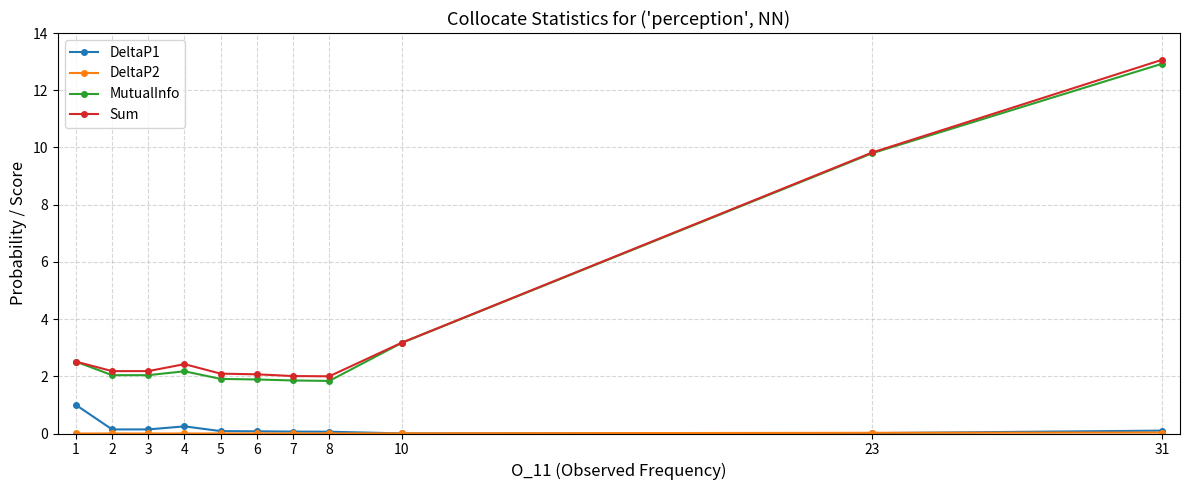

Which series has the largest range (max minus min)?

MutualInfo